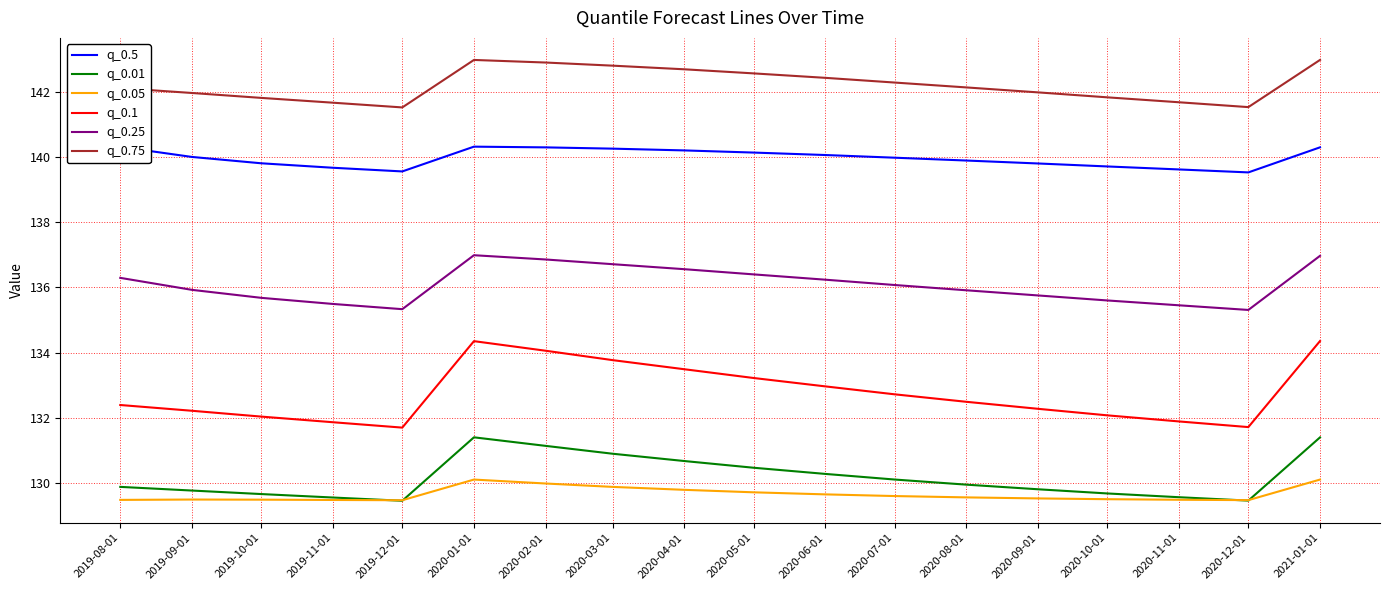

Rank the series by their maximum value, from highest to lowest.

q_0.75, q_0.5, q_0.25, q_0.1, q_0.01, q_0.05